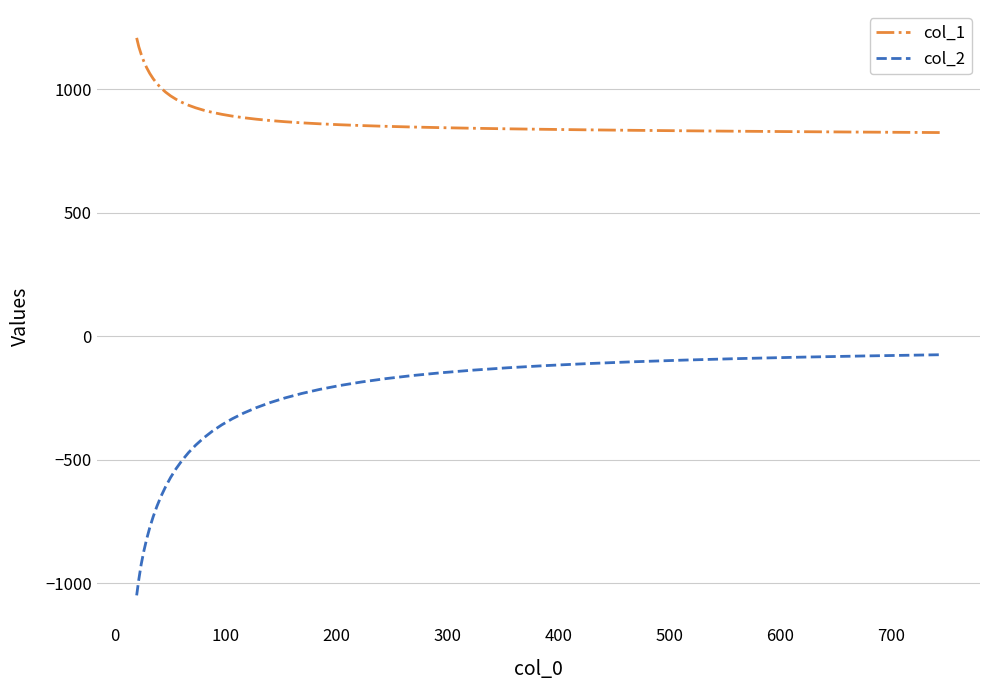

What is the difference between the maximum and minimum values in the col_2 series?

974.5